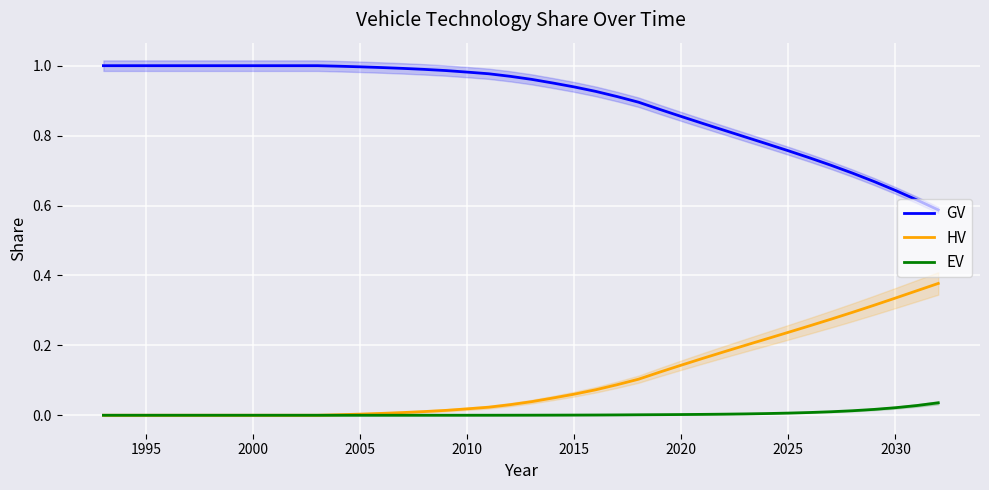

True or false: GV and EV cross at least once.

False